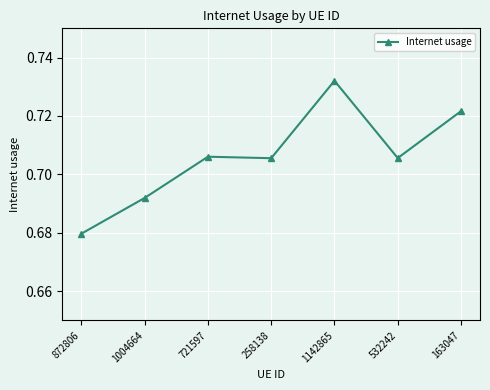

True or false: there are more than 2 points higher than both neighbors.

False